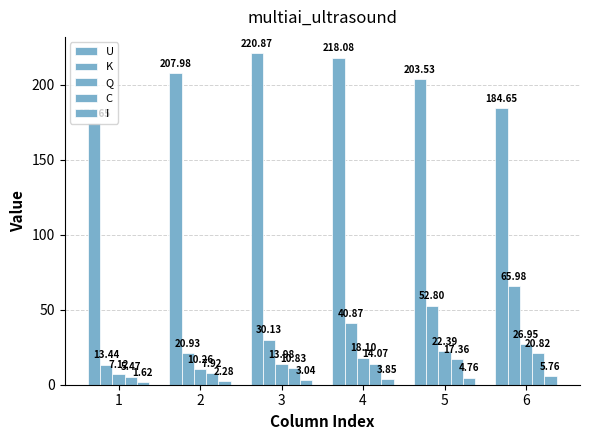

What is the sum of the K values at 4 and 6?

106.9